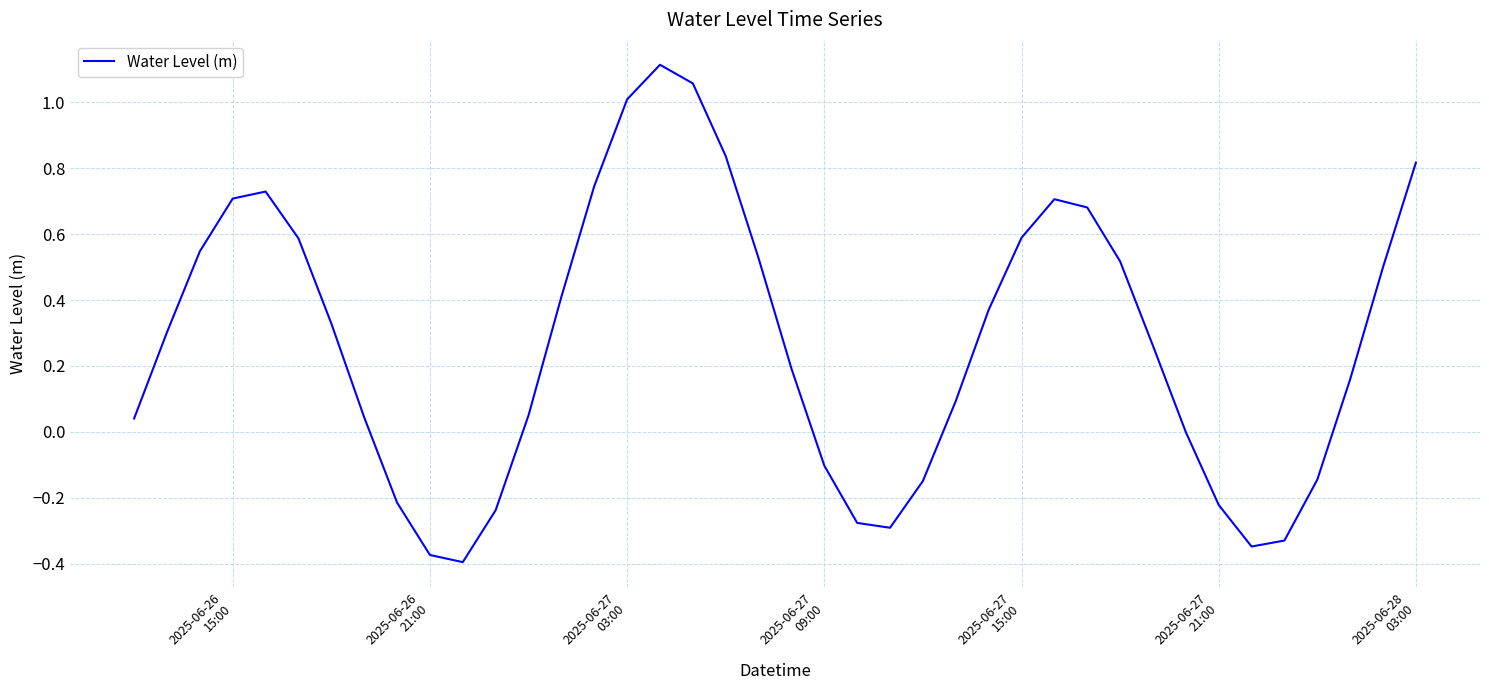

What is the difference between the maximum and minimum values?

1.5